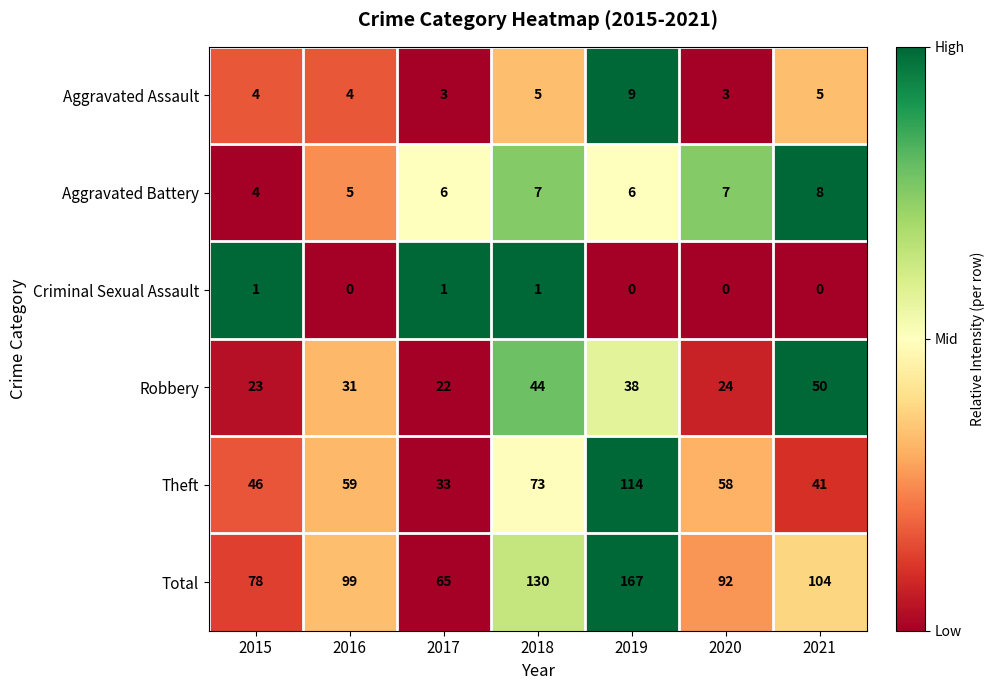

Which label corresponds to the largest value in the chart?

2019